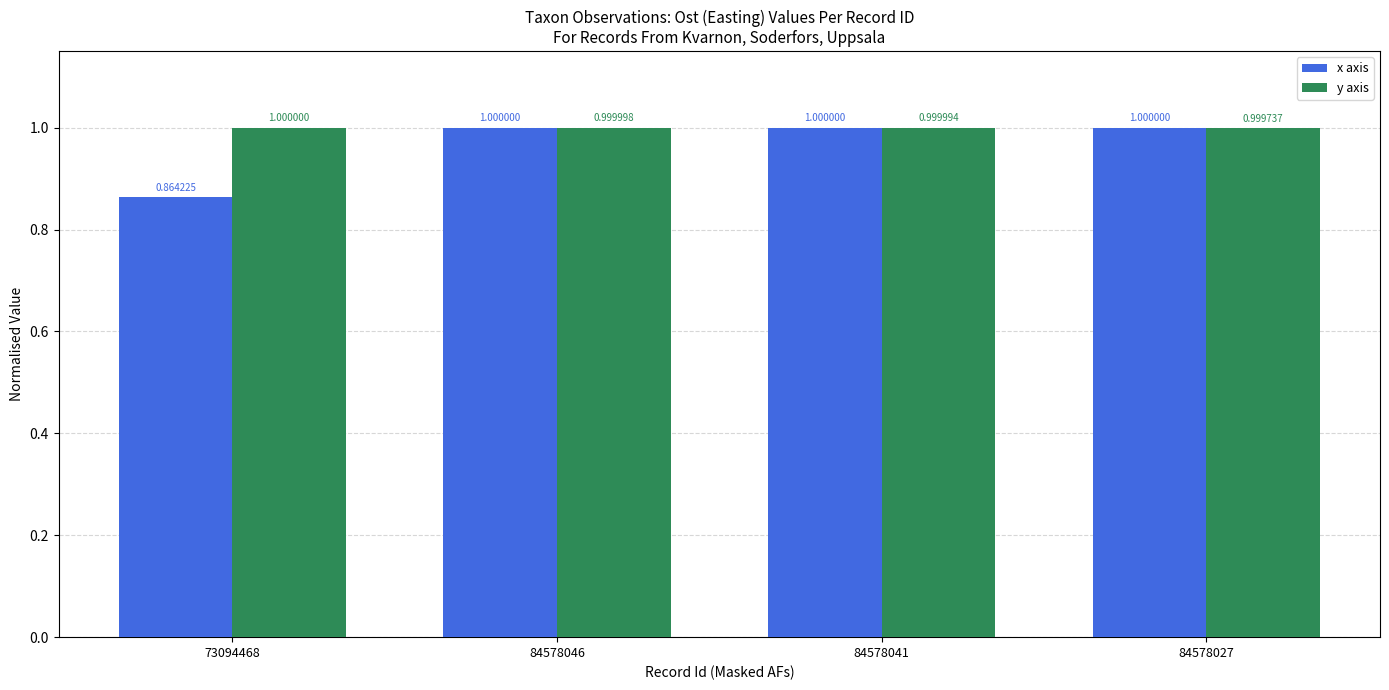

Is it true that x axis equals 1.6 at 84578027?

False